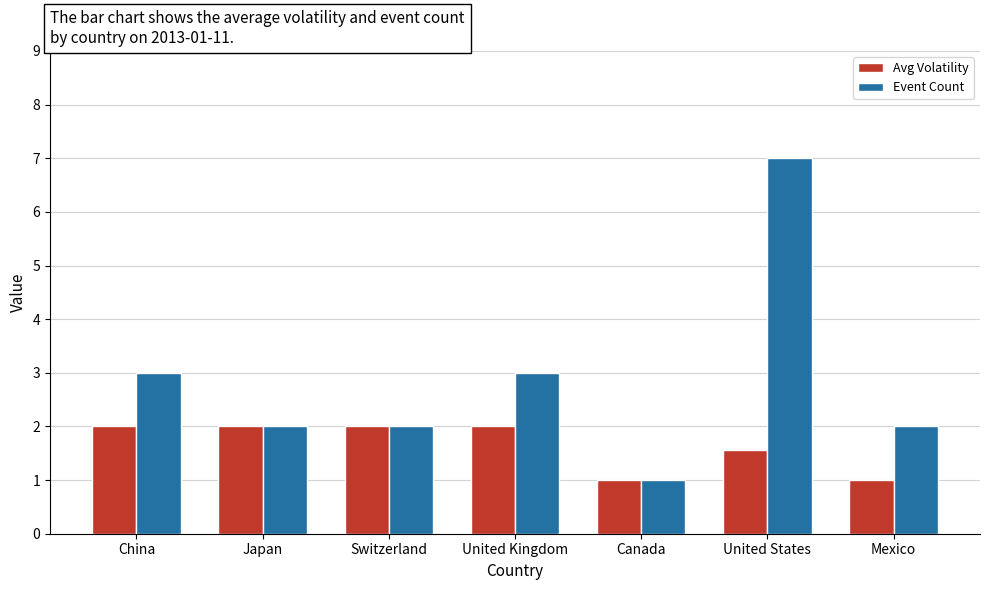

Reading left to right, what are all the values shown in this chart?

Avg Volatility: China=2.0	Japan=2.0	Switzerland=2.0	United Kingdom=2.0	Canada=1.0	United States=1.6	Mexico=1.0
Event Count: China=3.0	Japan=2.0	Switzerland=2.0	United Kingdom=3.0	Canada=1.0	United States=7.0	Mexico=2.0